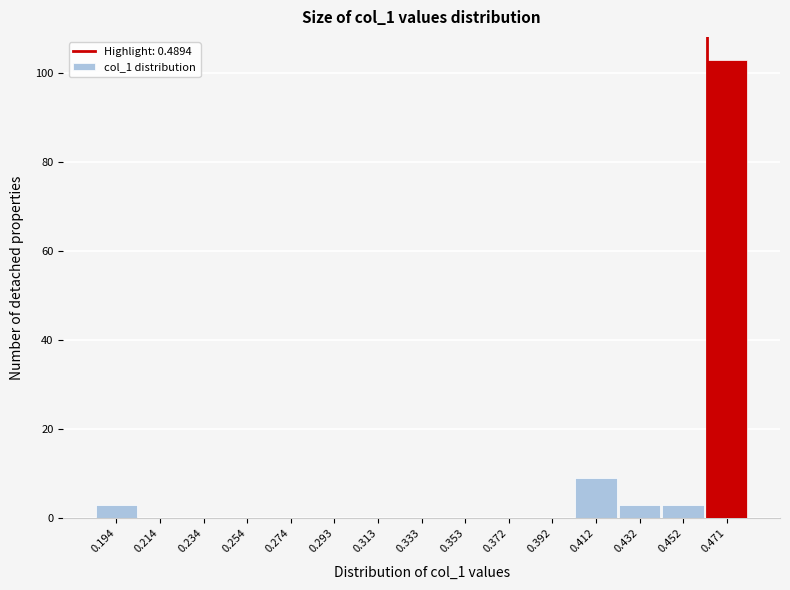

Reading left to right, transcribe all the data shown in this chart.

0.194=3	0.214=0	0.234=0	0.254=0	0.274=0	0.293=0	0.313=0	0.333=0	0.353=0	0.372=0	0.392=0	0.412=9	0.432=3	0.452=3	0.471=103